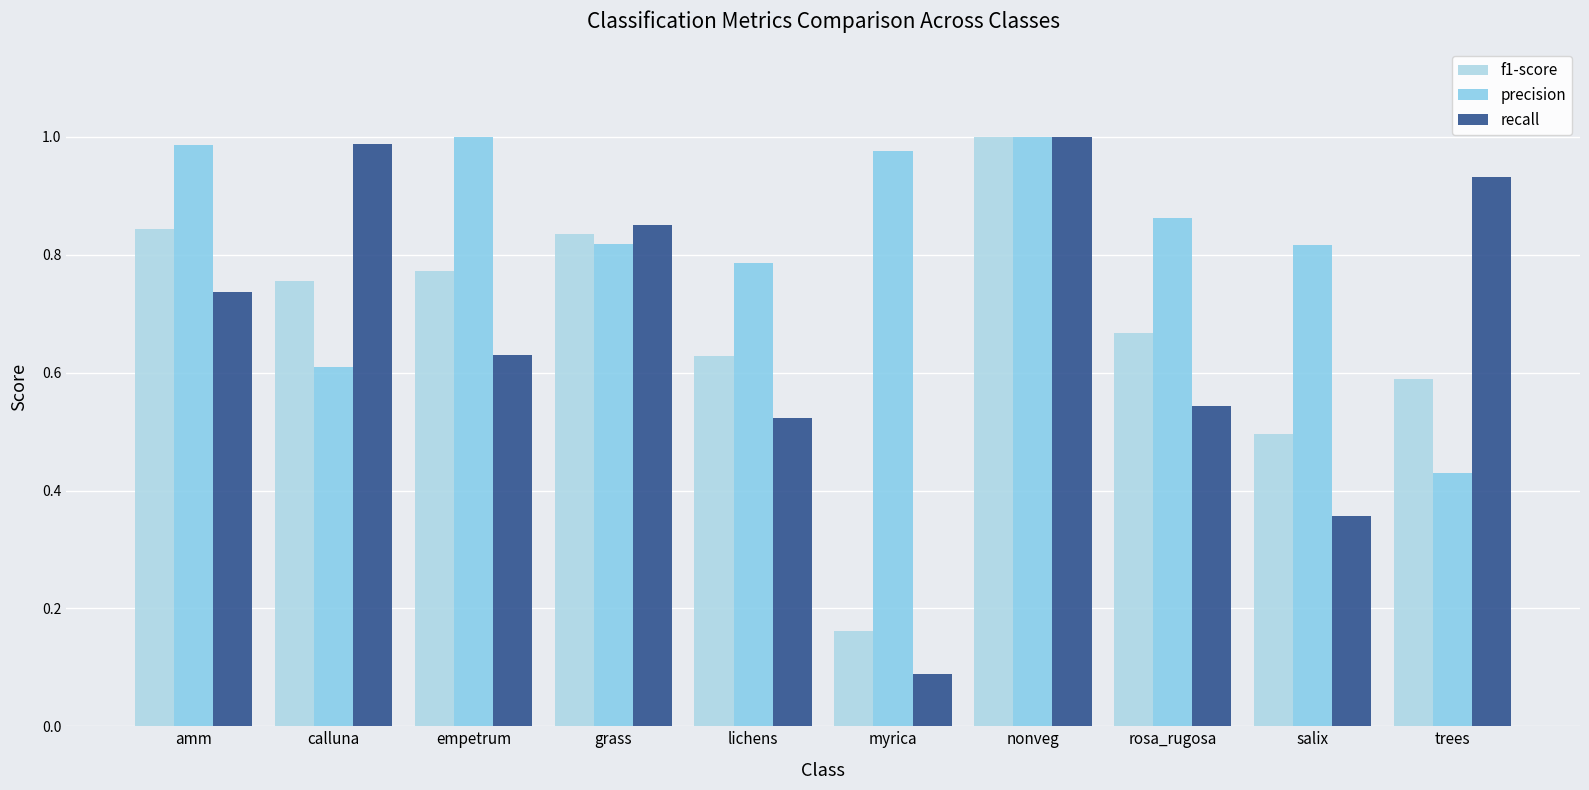

Is the value of recall at amm greater than the value of f1-score at amm?

No